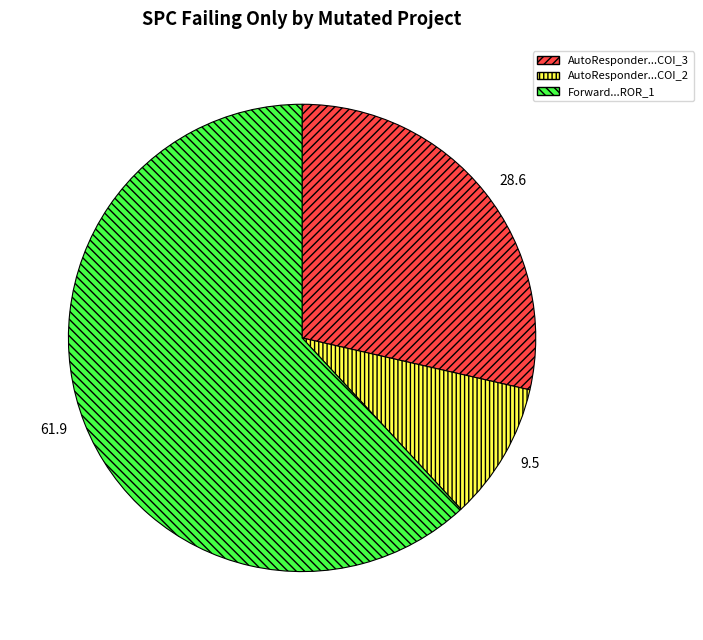

Is there any slice that represents more than half of the pie?

Yes